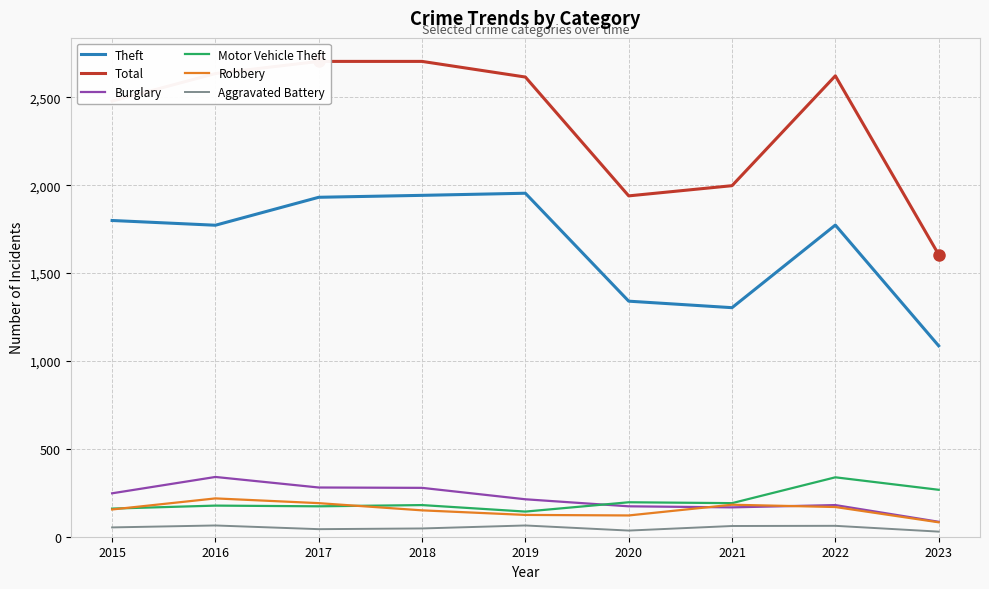

What is the difference between the maximum and minimum values in the Robbery series?

136